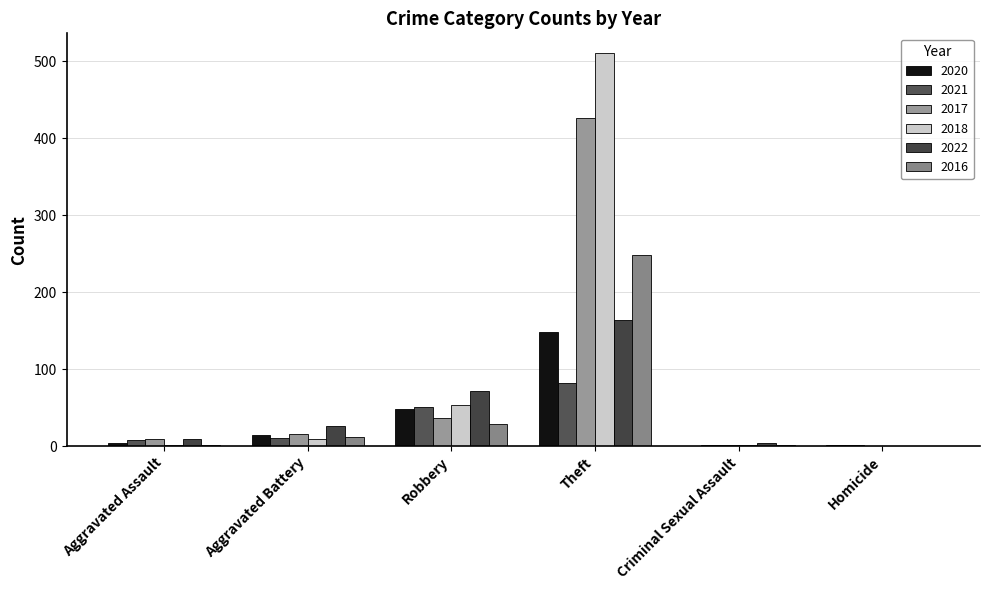

Which series has the largest total across all categories?

2018